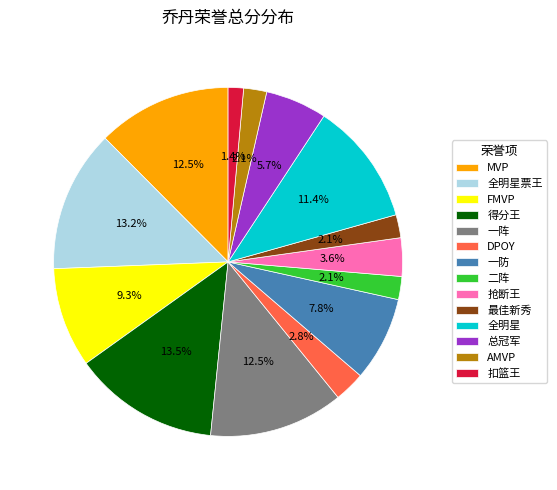

Is there any slice that represents more than half of the pie?

No